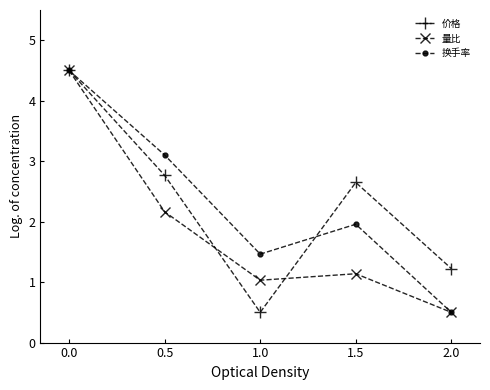

Is the value of 换手率 at 0.0 greater than the value of 量比 at 1.0?

Yes